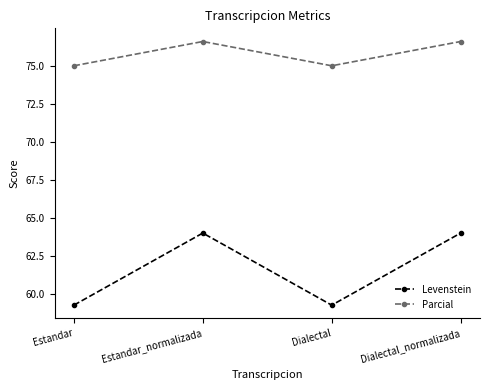

List the series in order of their peak value, highest first.

Parcial, Levenstein